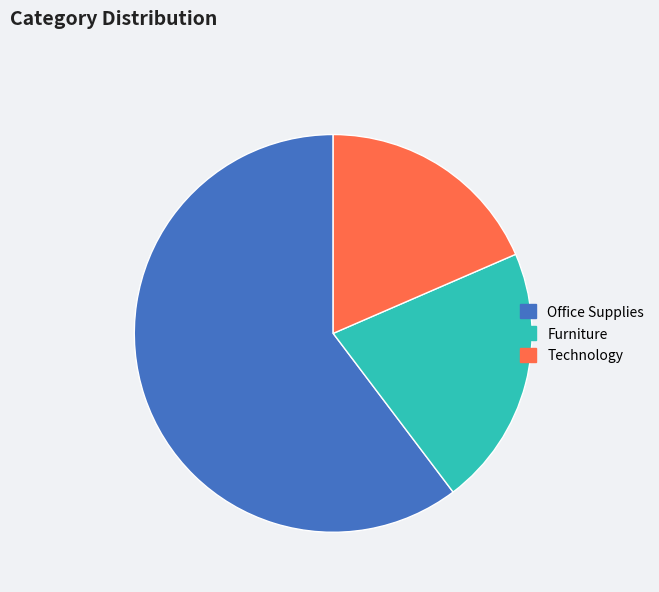

Rank the categories by value from lowest to highest.

Technology, Furniture, Office Supplies